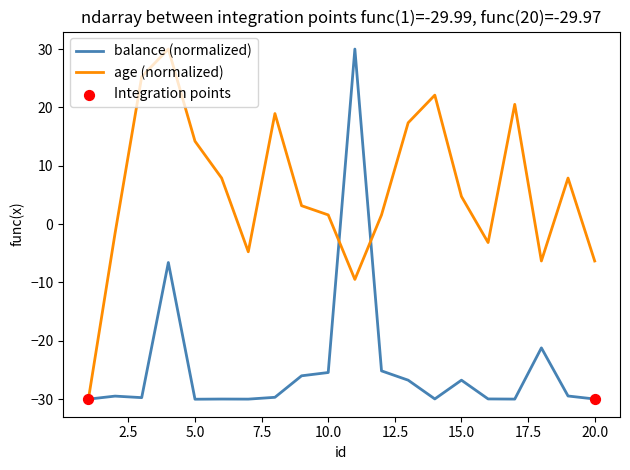

Which series has the largest total across all categories?

age (normalized)